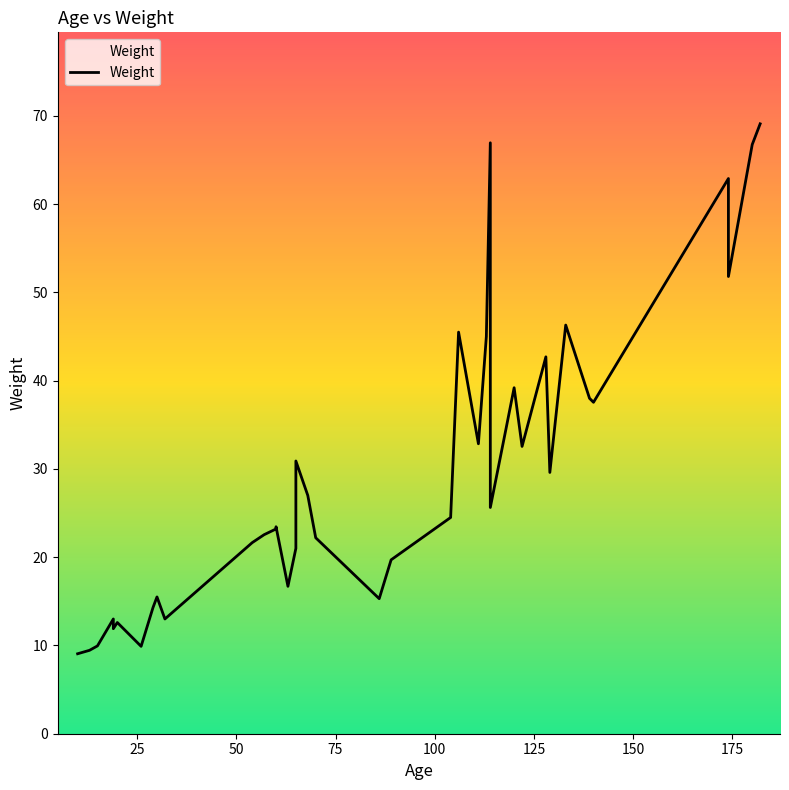

What is the value of the 27th point from the left?

33.8